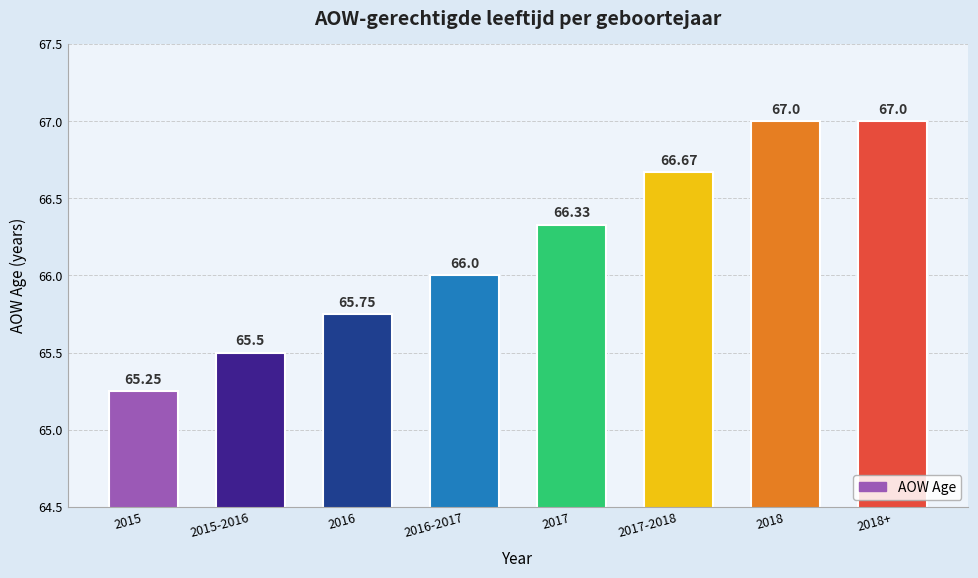

How many bars are there in total?

8